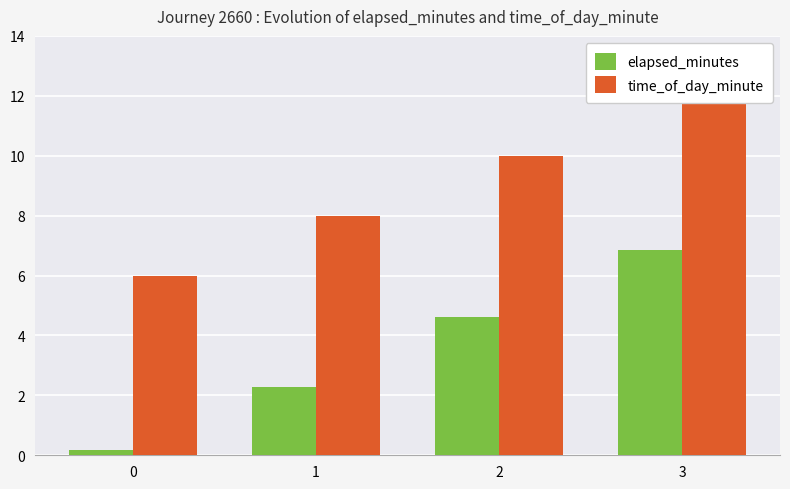

At how many categories does at least one series exceed 6?

3